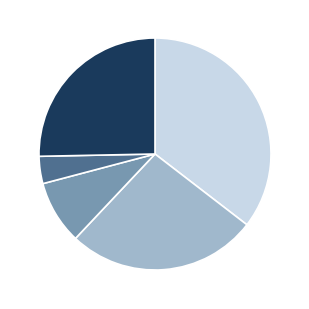

Is there a majority slice in this chart?

No